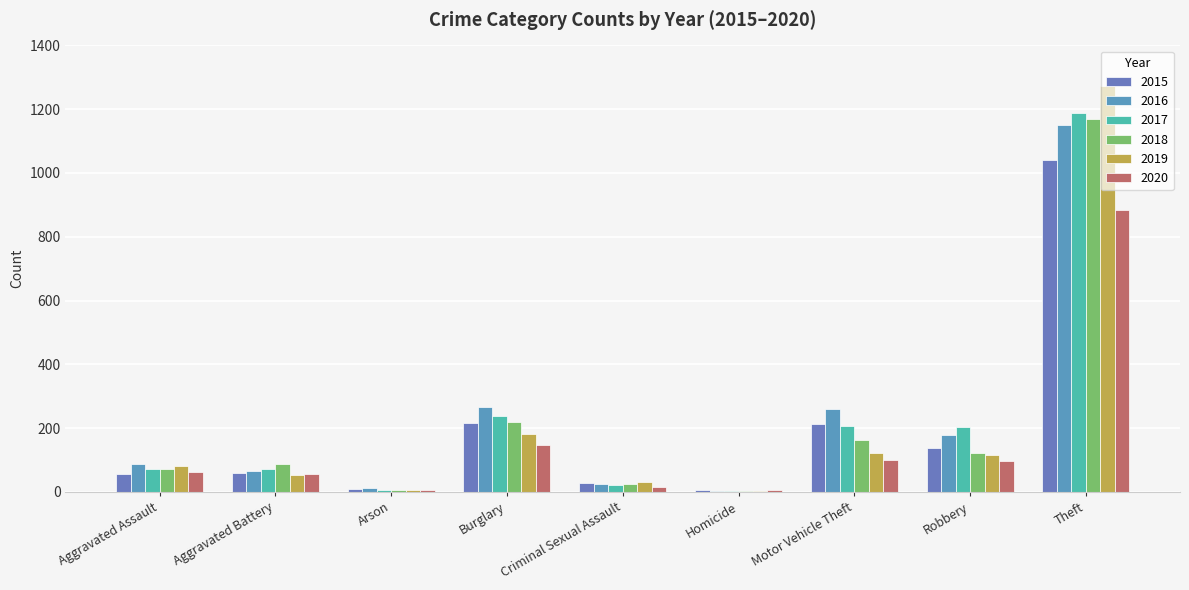

Between Motor Vehicle Theft and Aggravated Battery, which is larger?

Motor Vehicle Theft